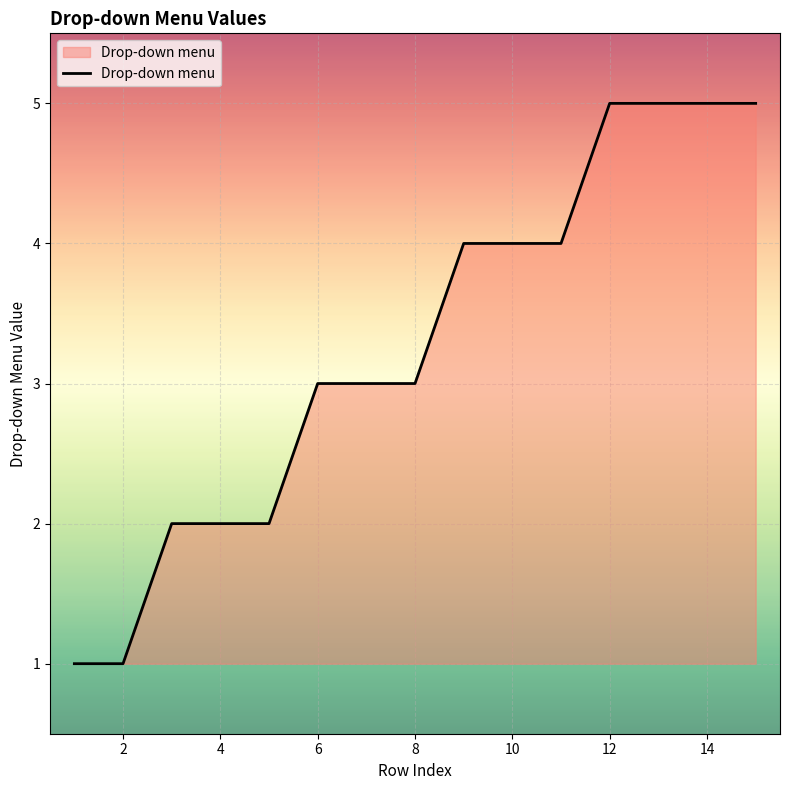

What is the difference between the maximum and minimum values?

4